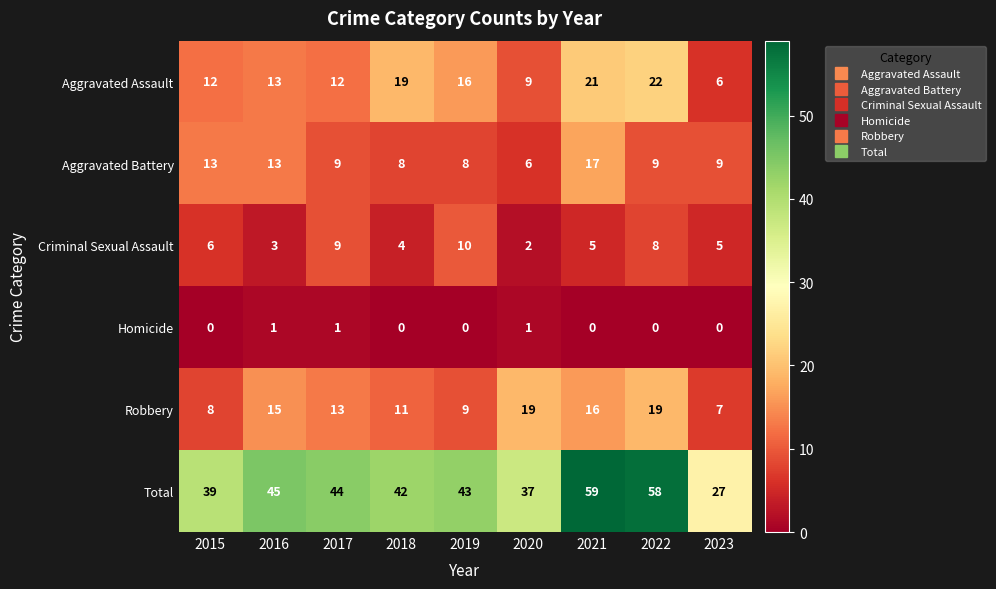

Rank the series by their maximum value, from lowest to highest.

Homicide, Criminal Sexual Assault, Aggravated Battery, Robbery, Aggravated Assault, Total